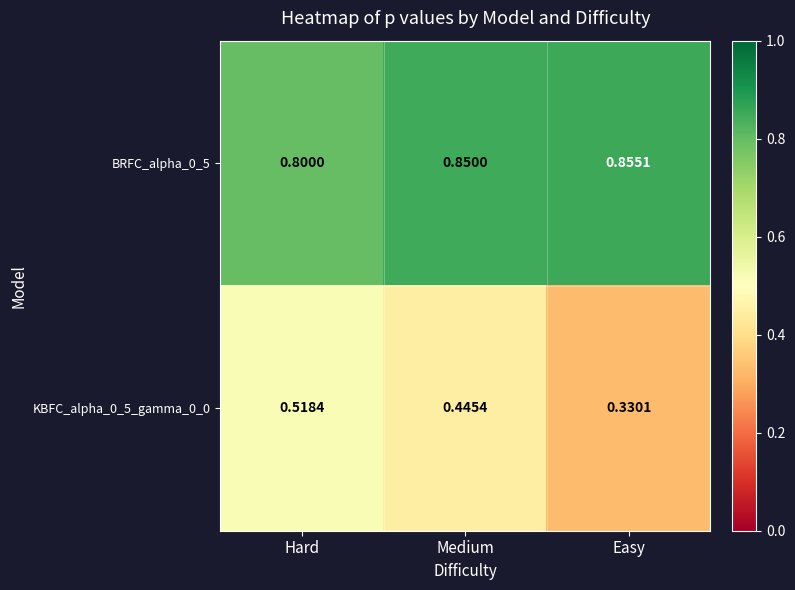

List the labels in order of KBFC_alpha_0_5_gamma_0_0 value, smallest first.

Easy, Medium, Hard